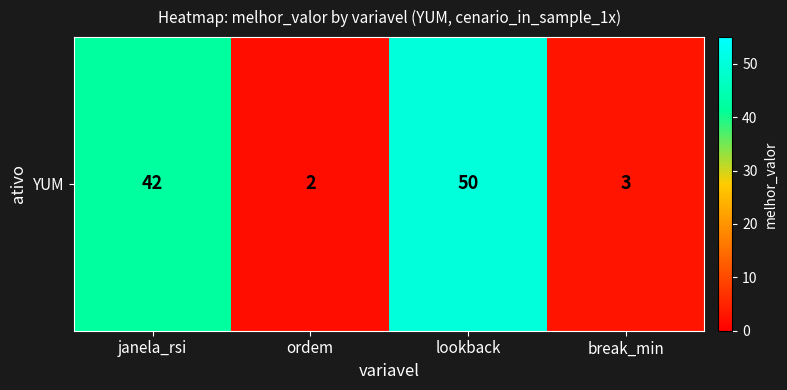

Reading right to left, extract all data points from this chart.

break_min=3	lookback=50	ordem=2	janela_rsi=42